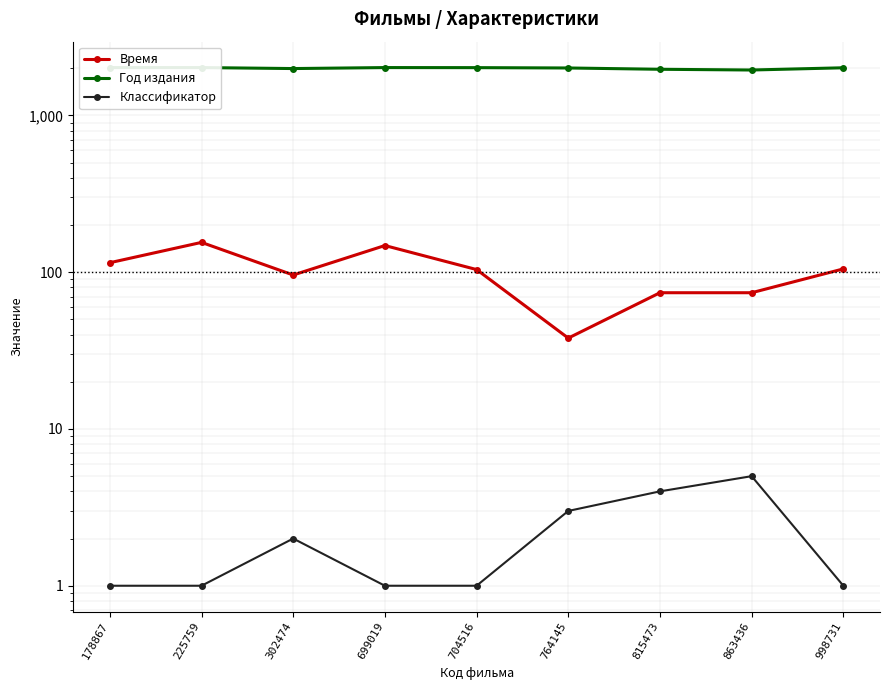

Rank the categories by Год издания value from highest to lowest.

178867, 225759, 699019, 704516, 998731, 764145, 302474, 815473, 863436